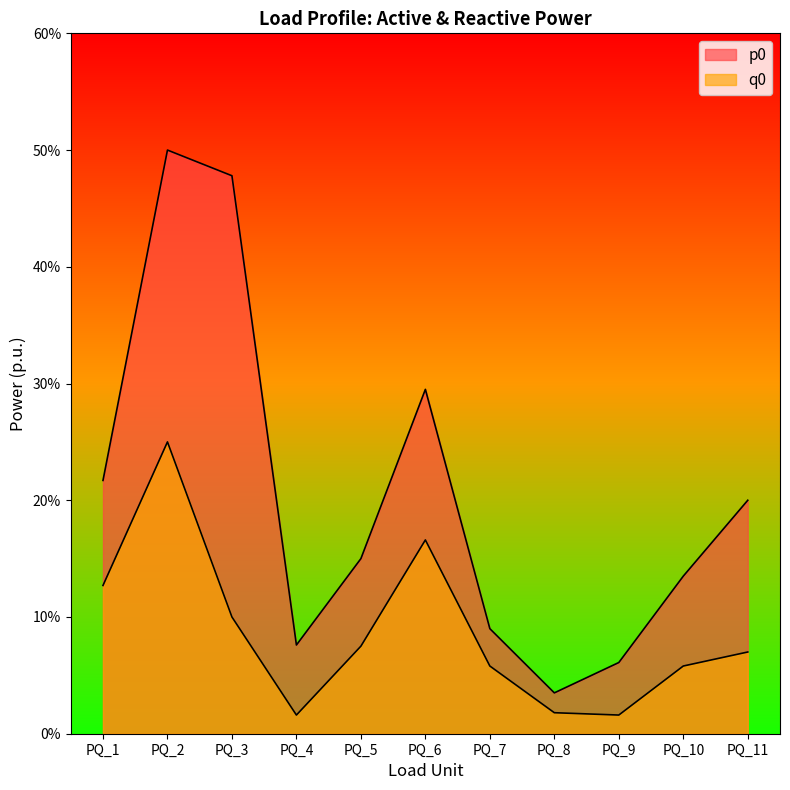

What is the approximate value of p0 at PQ_9?

0.1